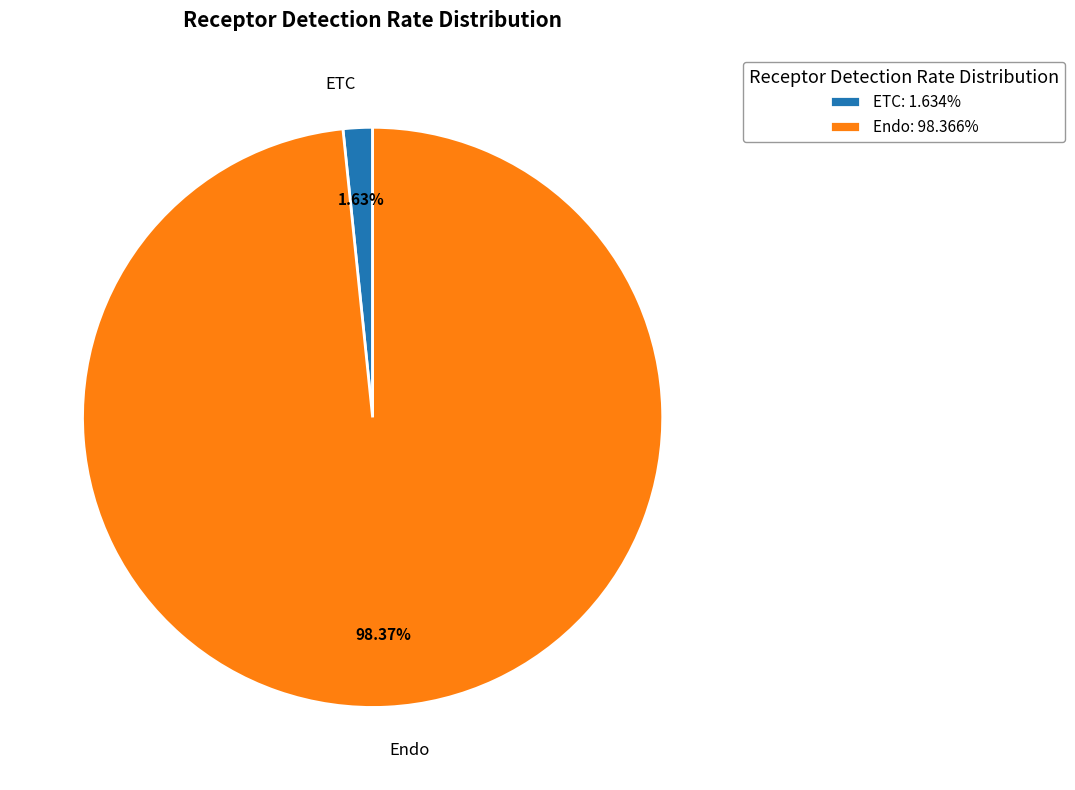

Is it true that Endo is 98% of the pie?

True